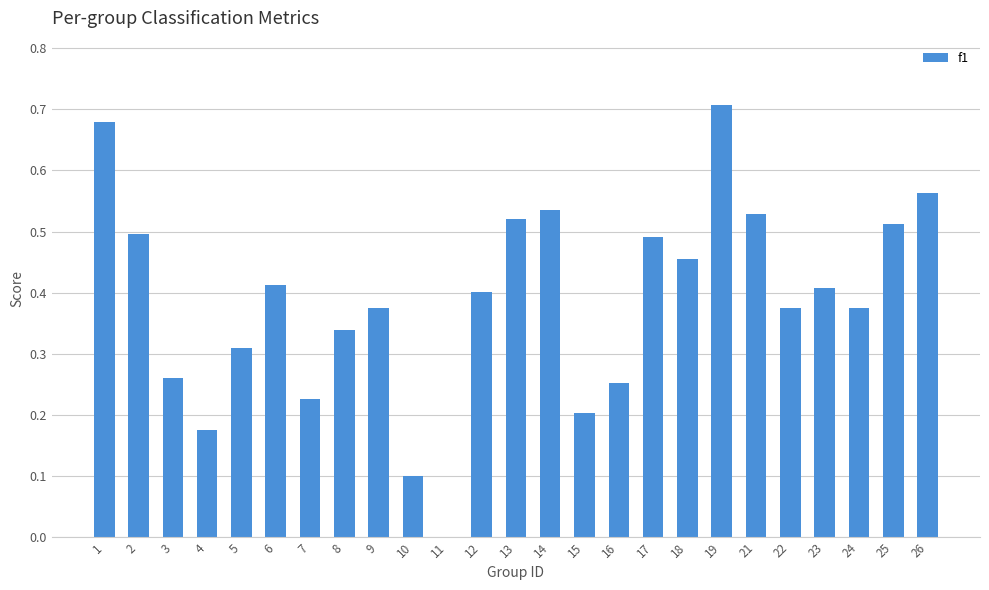

Is it true that the value at 4 is 0.2?

True